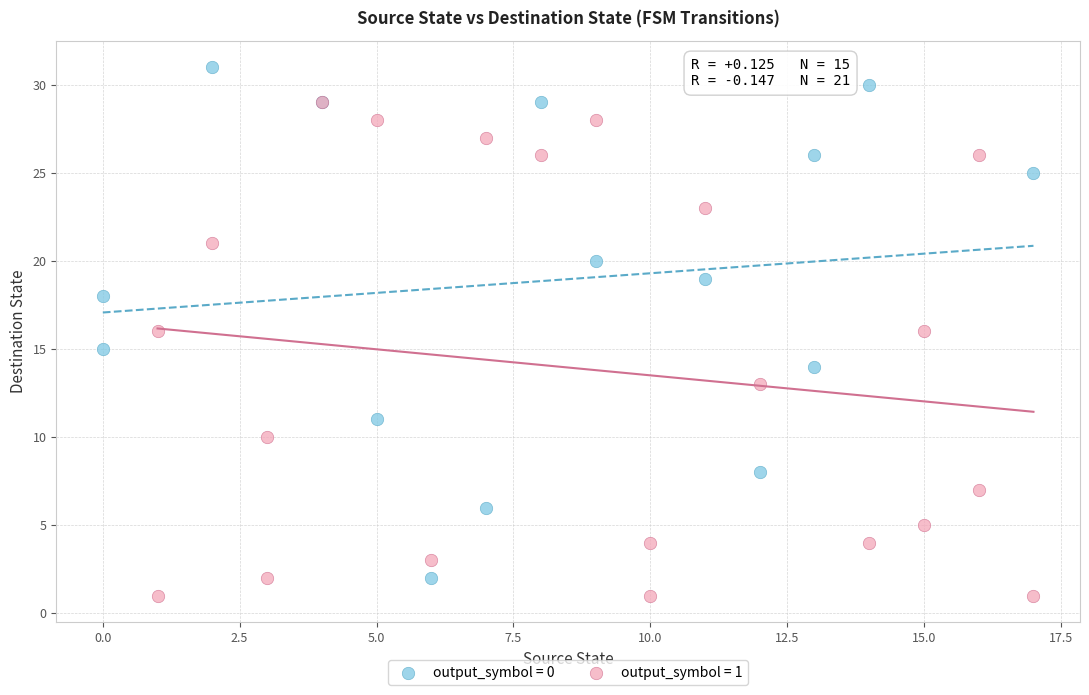

Which series reaches the maximum Y coordinate?

output_symbol = 0